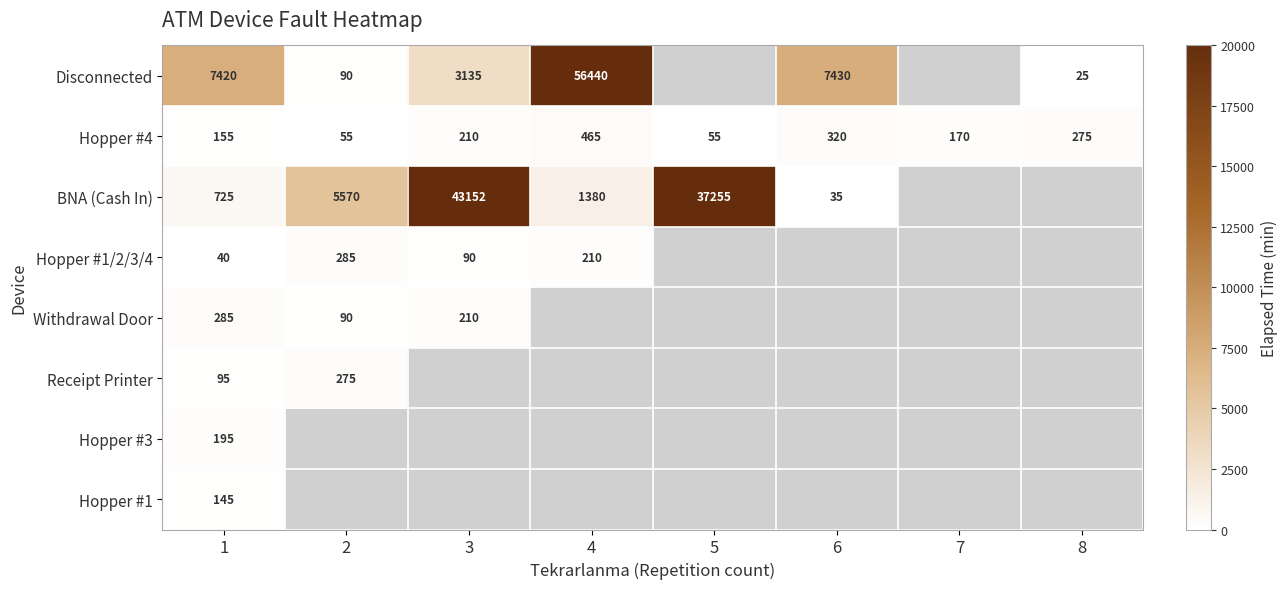

Rank the series at 1 from lowest to highest value.

Hopper #1/2/3/4, Receipt Printer, Hopper #1, Hopper #4, Hopper #3, Withdrawal Door, BNA (Cash In), Disconnected